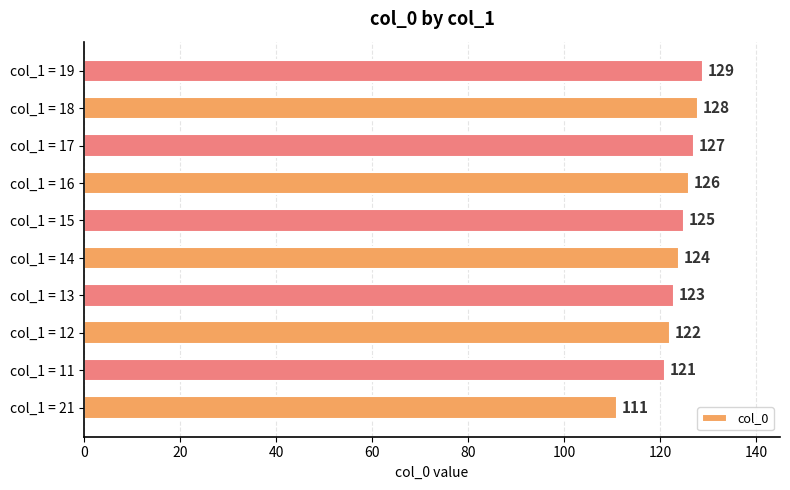

What is the greatest value displayed?

129